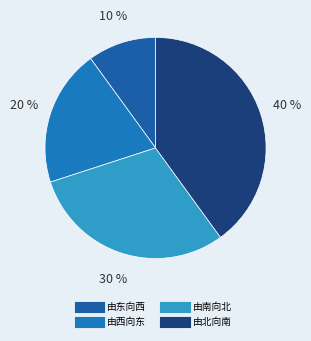

Which slice is the largest?

由北向南